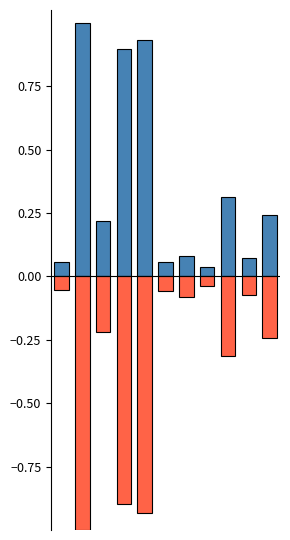

Does the chart contain any negative values?

Yes